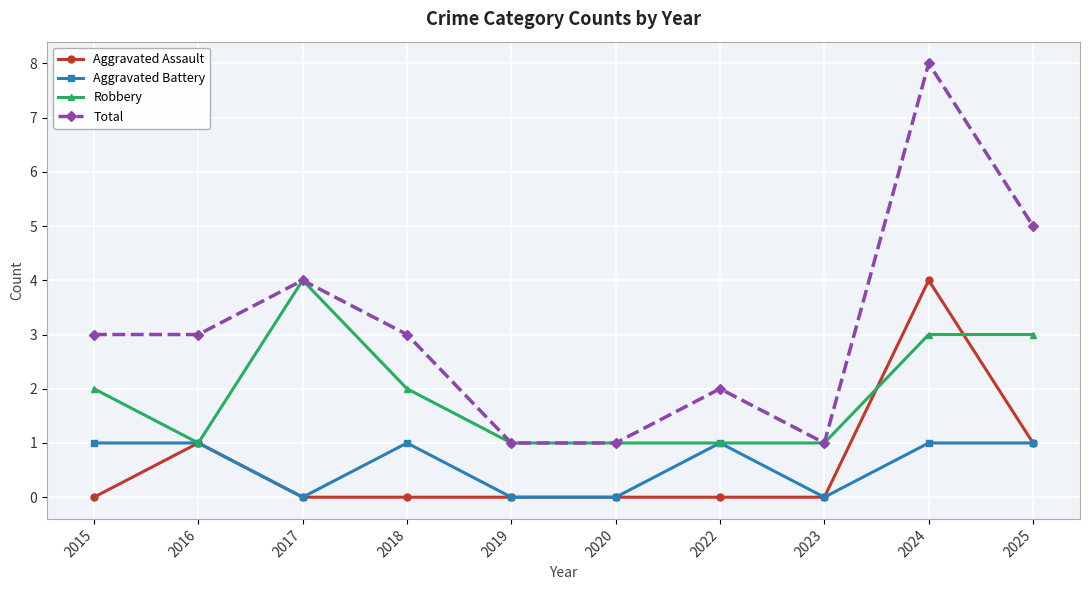

How many categories are shown in the chart?

10